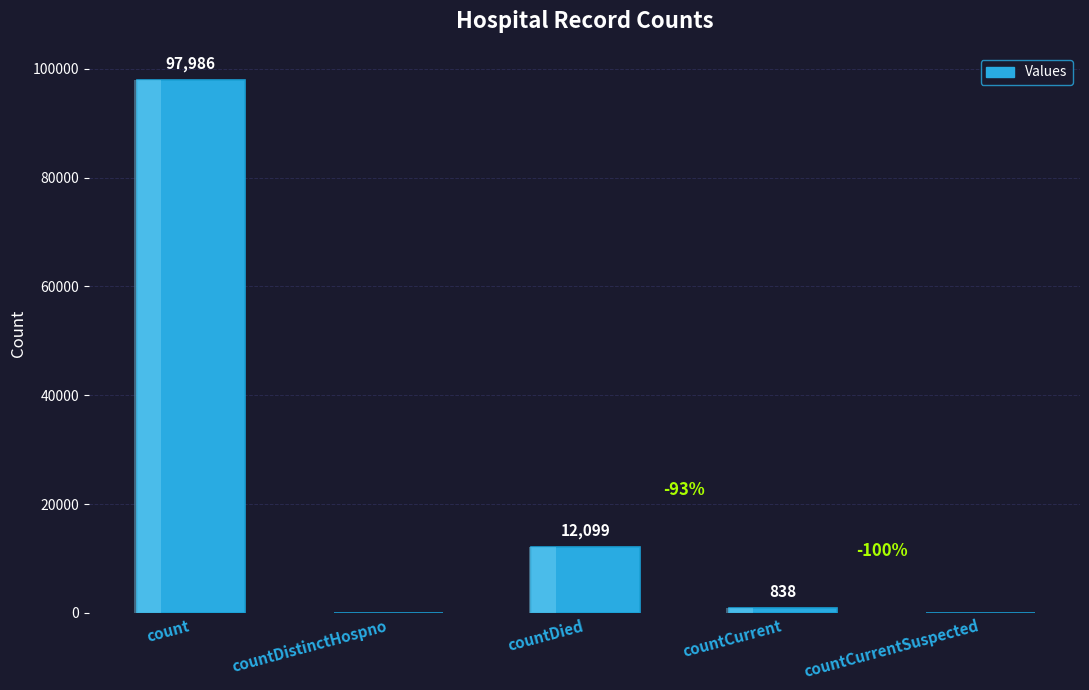

Rank the categories by value from highest to lowest.

count, countDied, countCurrent, countDistinctHospno, countCurrentSuspected